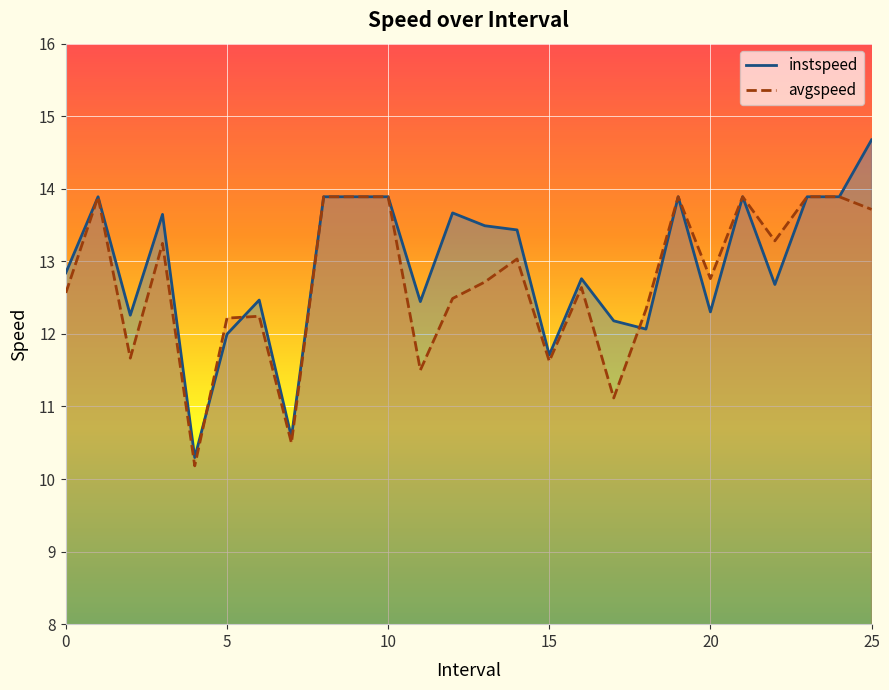

What is the total value across all series at 15?

23.3